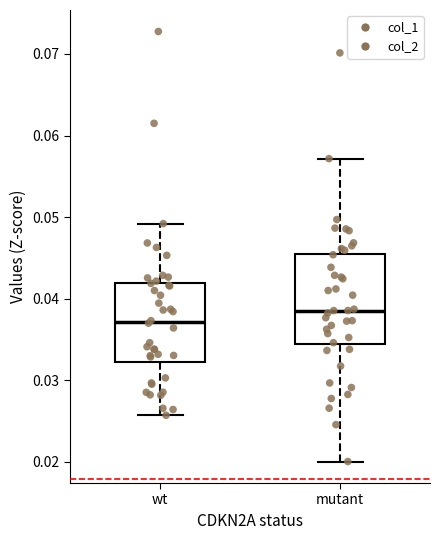

Where is the lower edge of the box for mutant on the y-axis? The values are not printed on the chart, so give them approximately, as read against the axis.

0.034